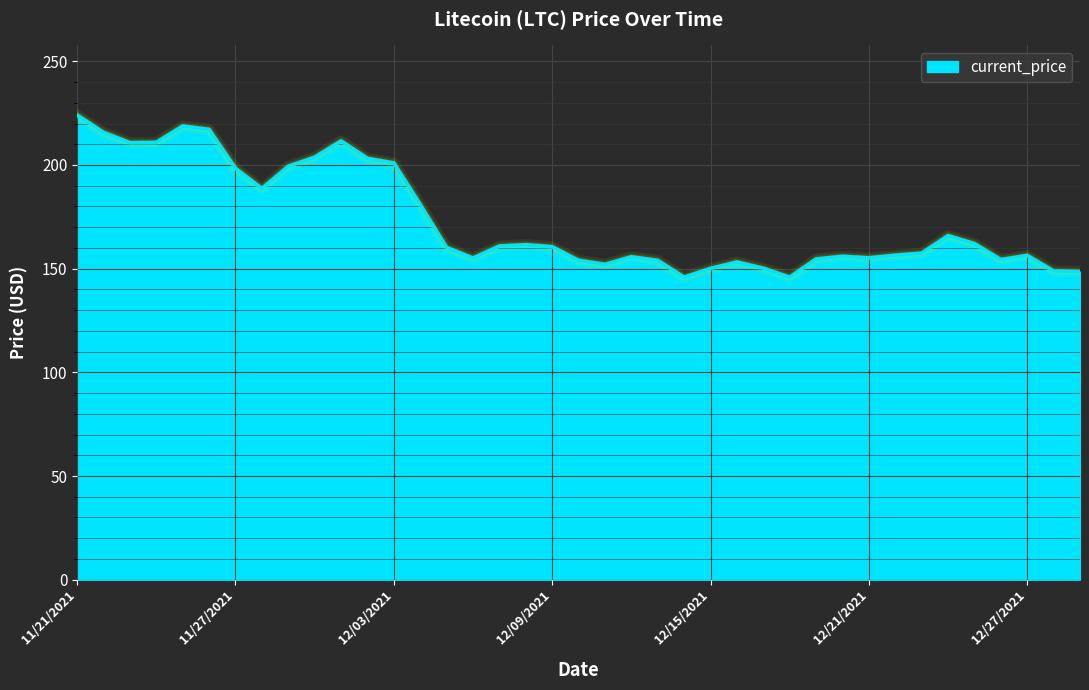

What is the smallest value displayed?

145.9